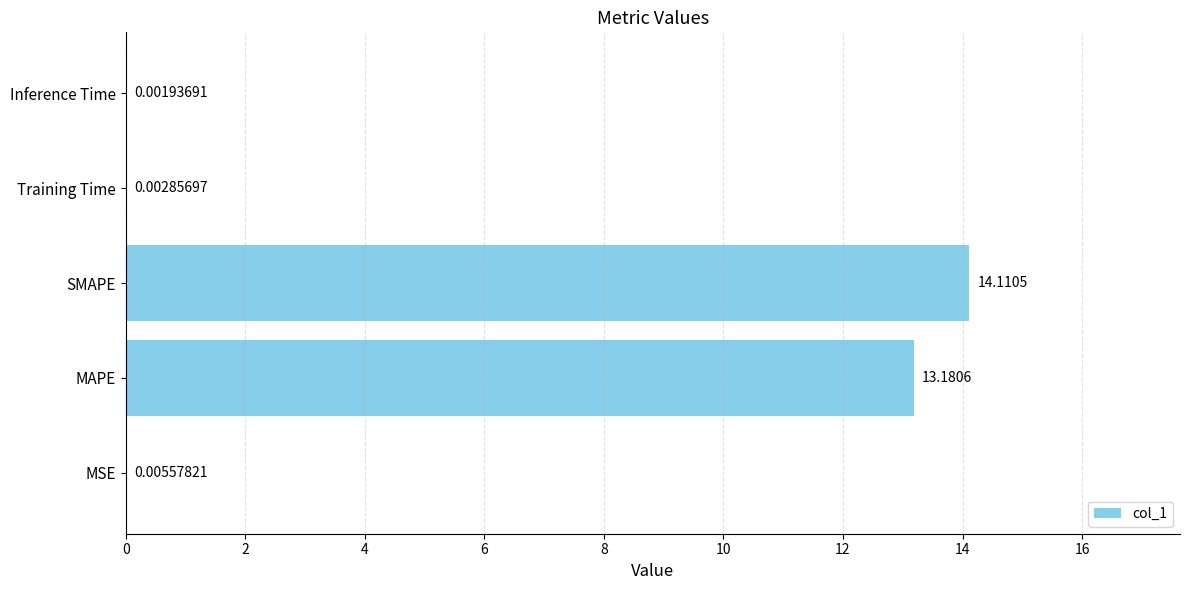

At which label is the value closest to 7?

MAPE